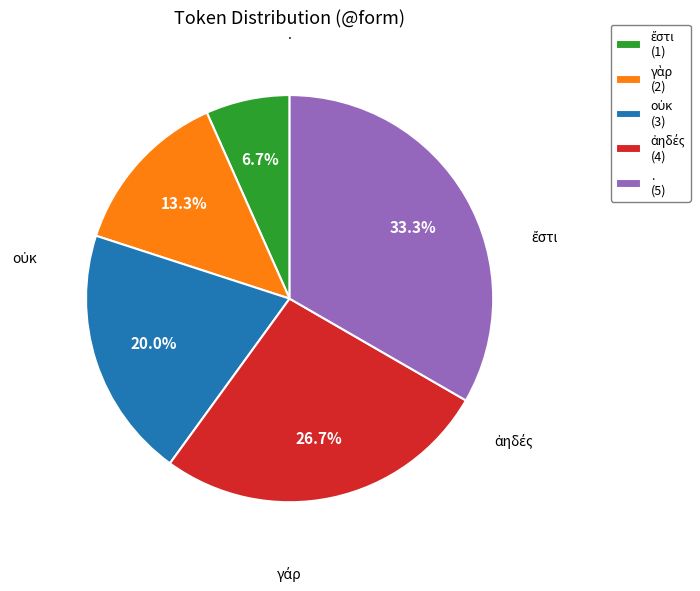

Is there any slice that represents more than half of the pie?

No